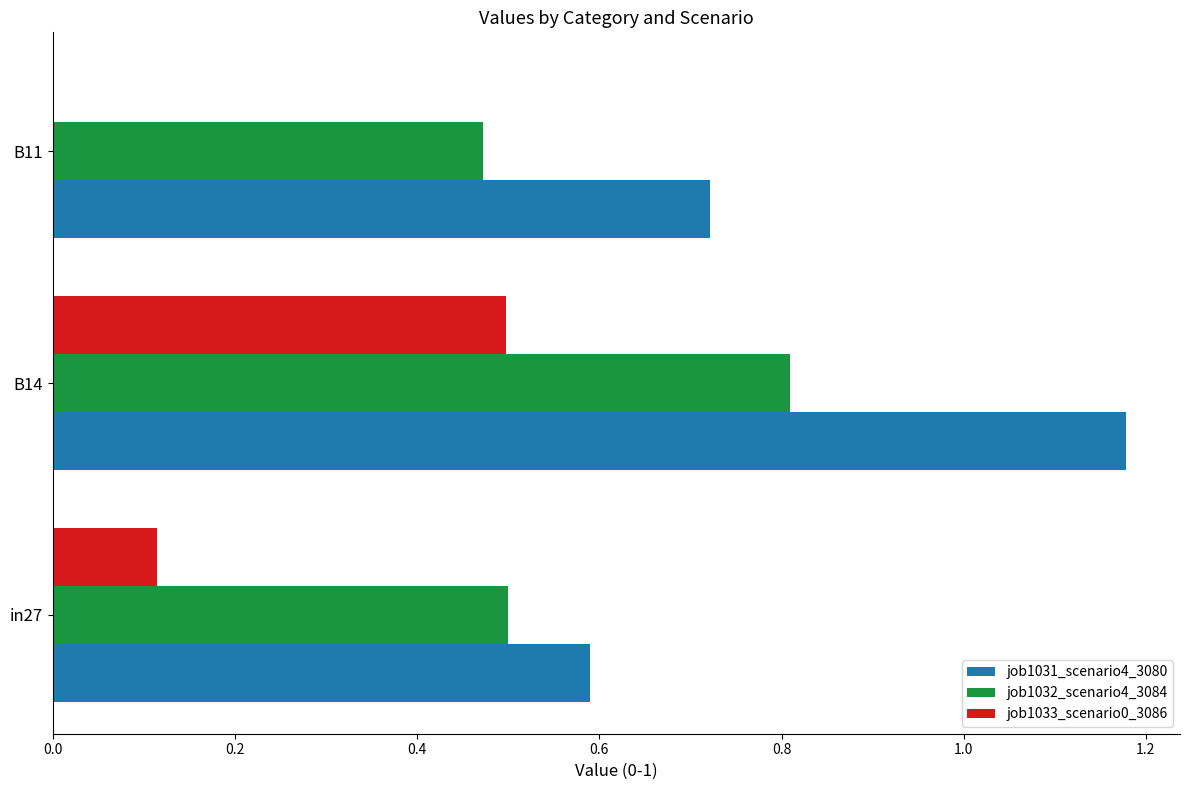

Is the value of job1032_scenario4_3084 at B11 greater than the value of job1033_scenario0_3086 at in27?

Yes